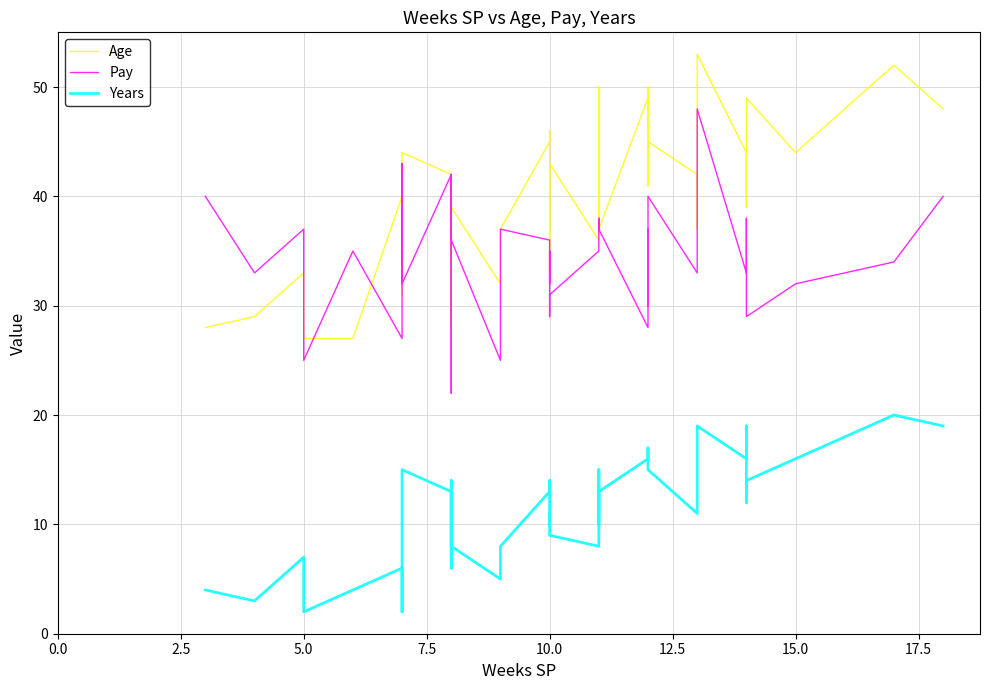

What is the difference between the maximum and minimum values in the Pay series?

26